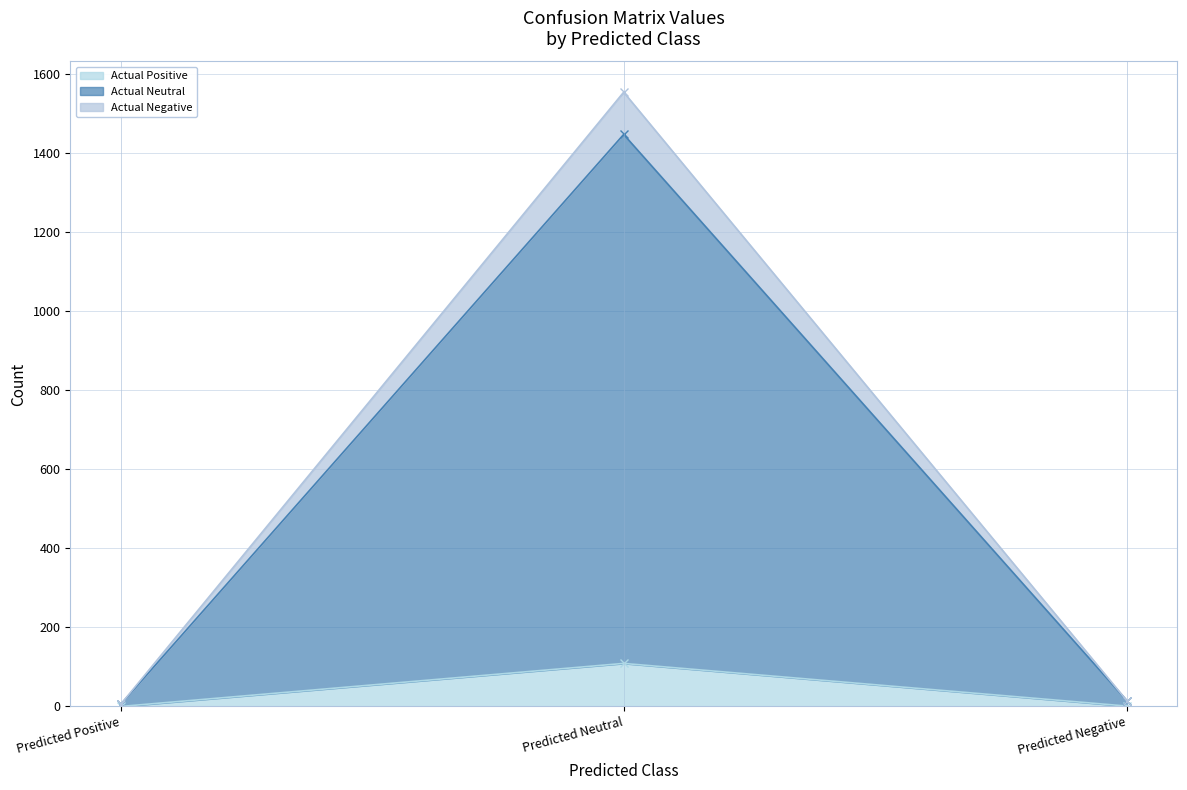

Reading left to right, extract all data points from this chart.

Actual Positive: 0	109	1
Actual Neutral: 5	1448	15
Actual Negative: 5	1555	15